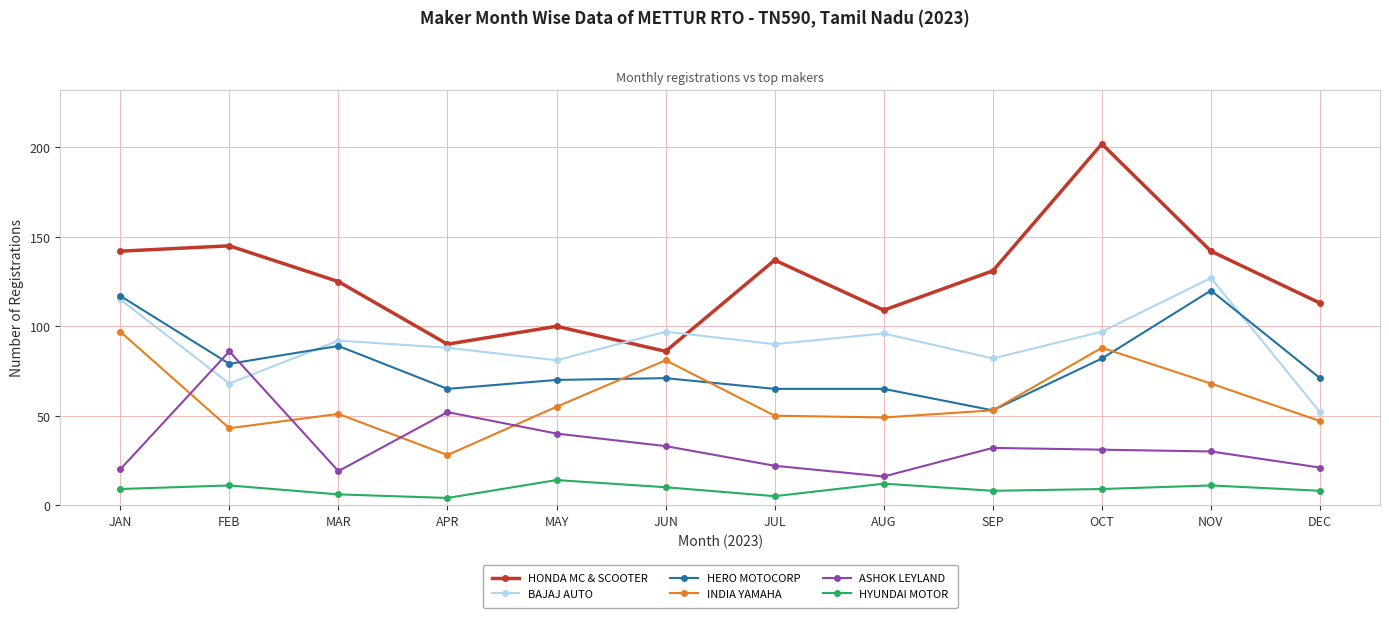

Between JUL and DEC, which series saw the biggest shift?

BAJAJ AUTO